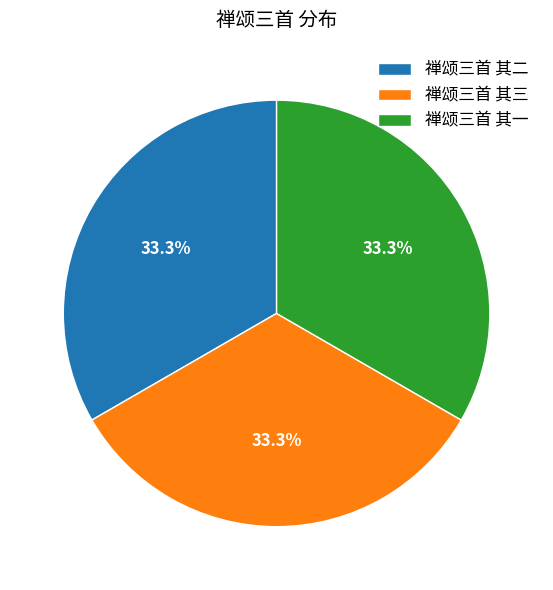

The 禅颂三首 其三 slice represents 33% of the pie. True or false?

True